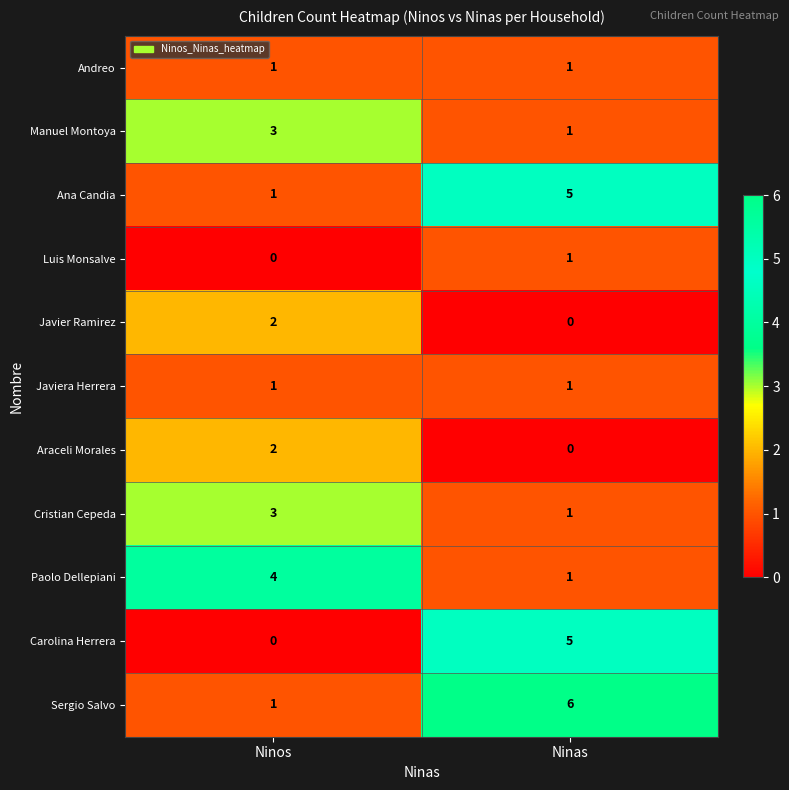

At which category is the sum across all series the highest?

Ninas